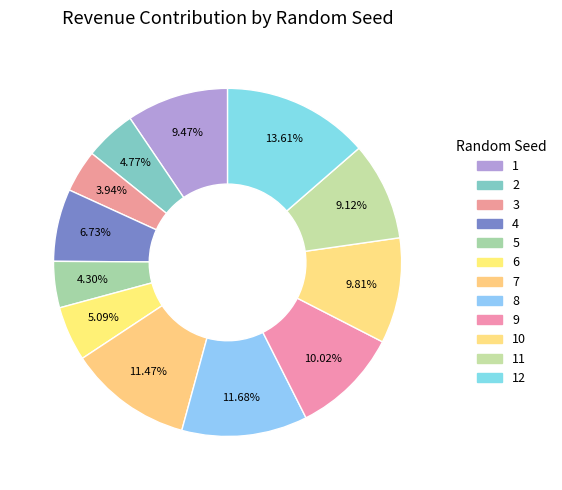

How many slices are in this pie chart?

12